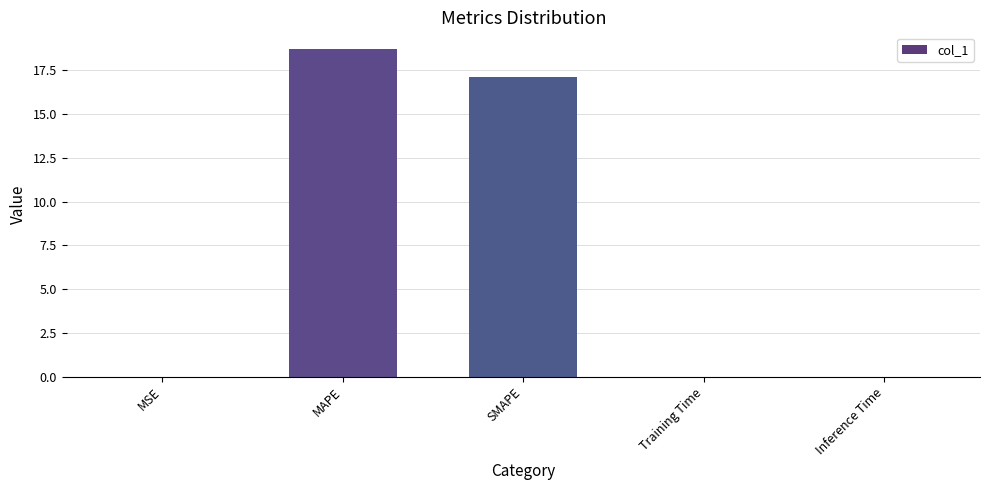

The value at Inference Time is 0.0. True or false?

True